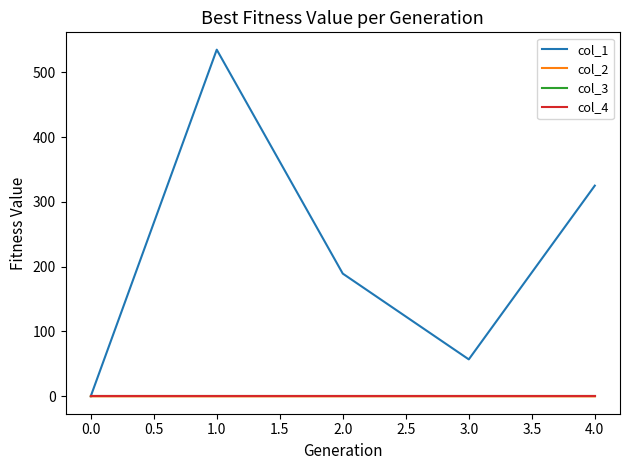

Rank the series at 1.0 from highest to lowest value.

col_1, col_2, col_3, col_4